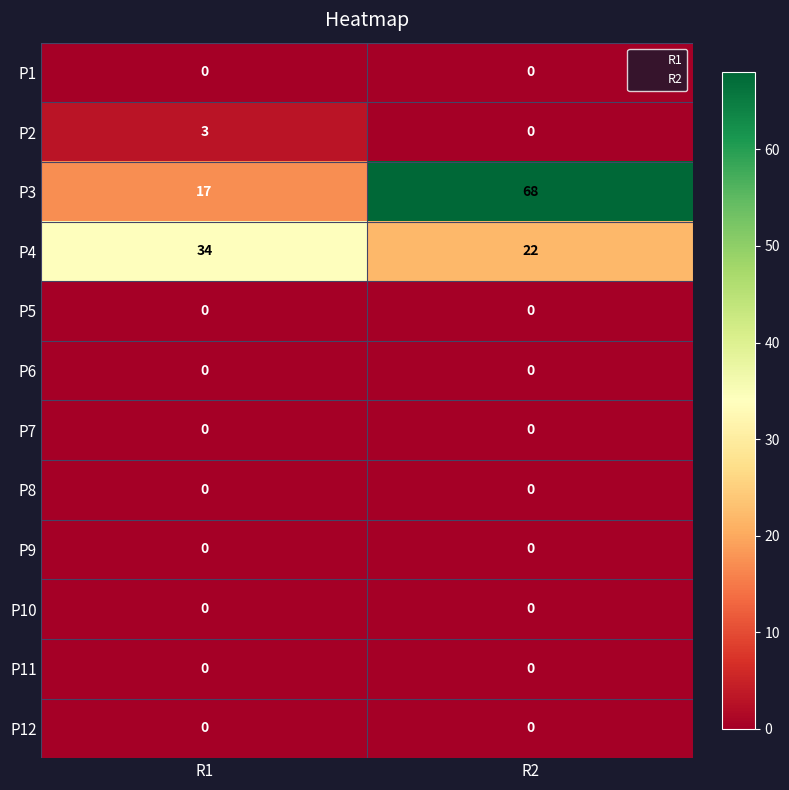

Reading right to left, transcribe all the data shown in this chart.

P1: R2=0	R1=0
P2: R2=0	R1=3
P3: R2=68	R1=17
P4: R2=22	R1=34
P5: R2=0	R1=0
P6: R2=0	R1=0
P7: R2=0	R1=0
P8: R2=0	R1=0
P9: R2=0	R1=0
P10: R2=0	R1=0
P11: R2=0	R1=0
P12: R2=0	R1=0